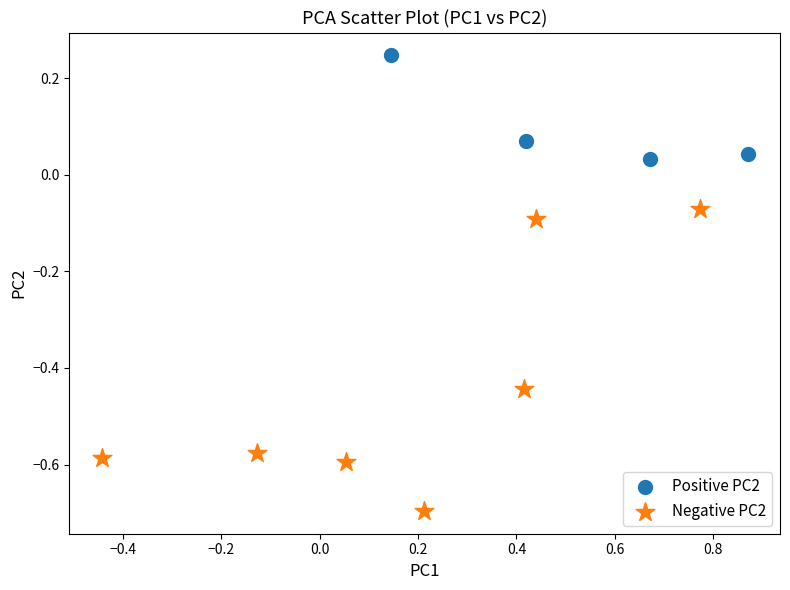

Which series contains the lowest Y value?

Negative PC2